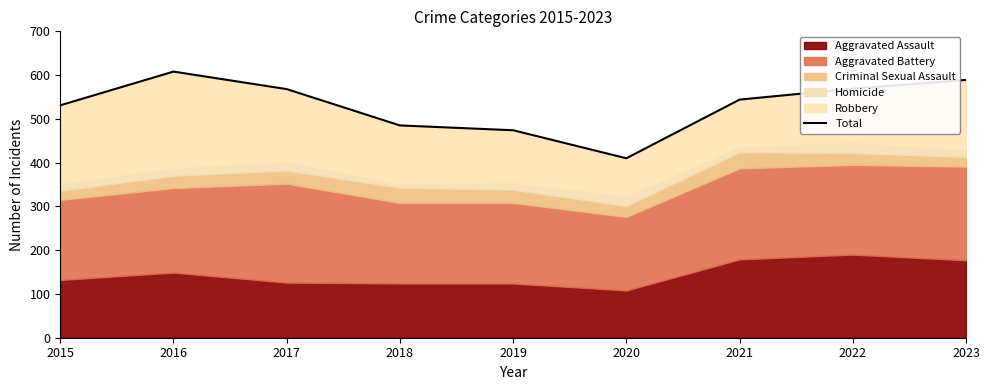

Reading left to right, list all the values displayed in this chart.

2015=531	2016=608	2017=568	2018=485	2019=474	2020=410	2021=544	2022=569	2023=589